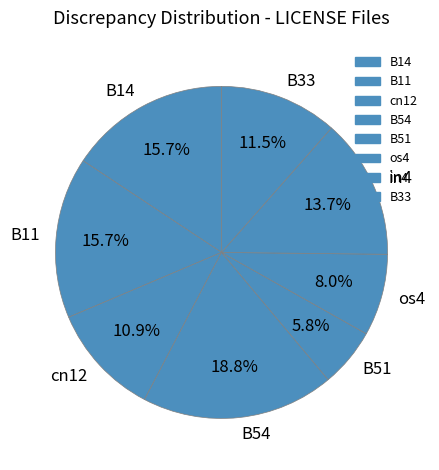

To the nearest percent, what percentage of the pie is B14?

16%